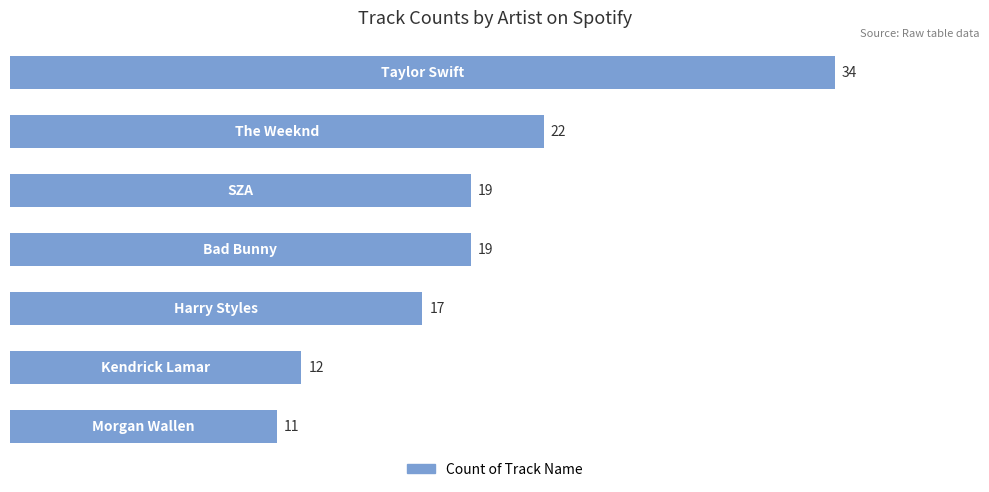

What is the maximum value shown in the chart?

34